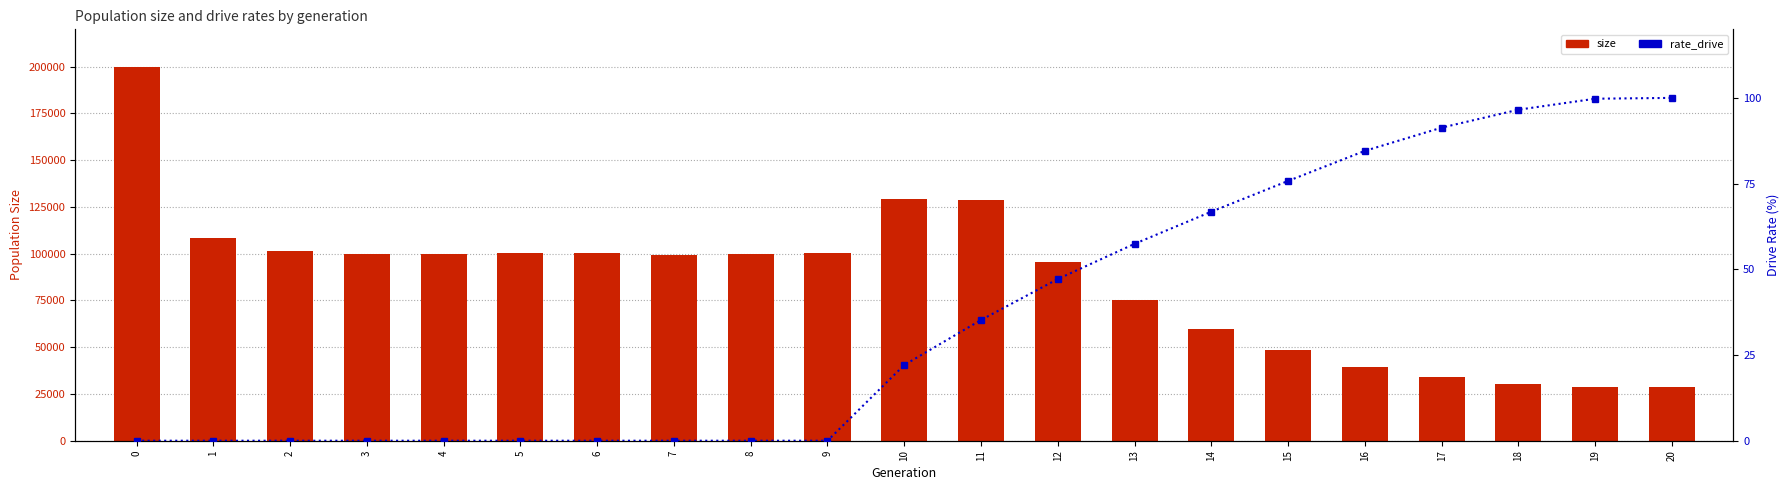

Which series has the largest range (max minus min)?

size